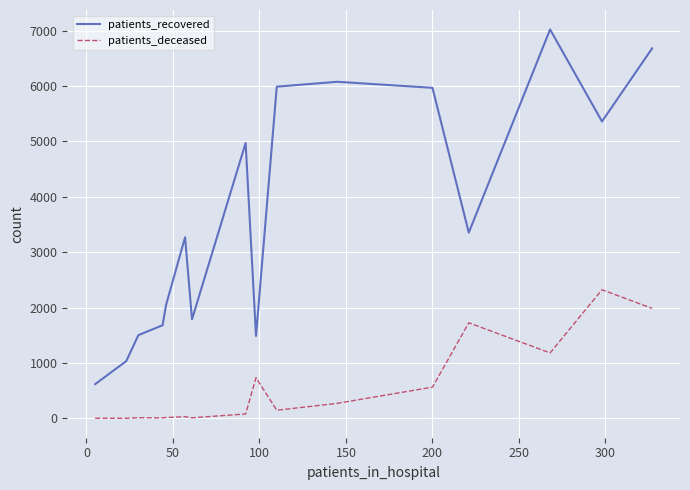

Which series has the largest total across all categories?

patients_recovered